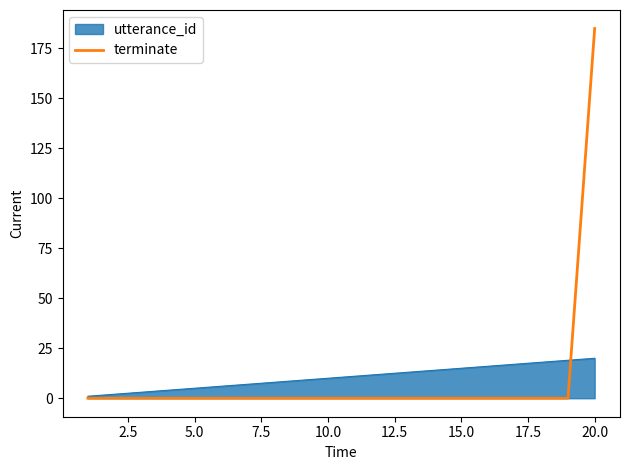

Rank the series by their maximum value, from lowest to highest.

utterance_id, terminate